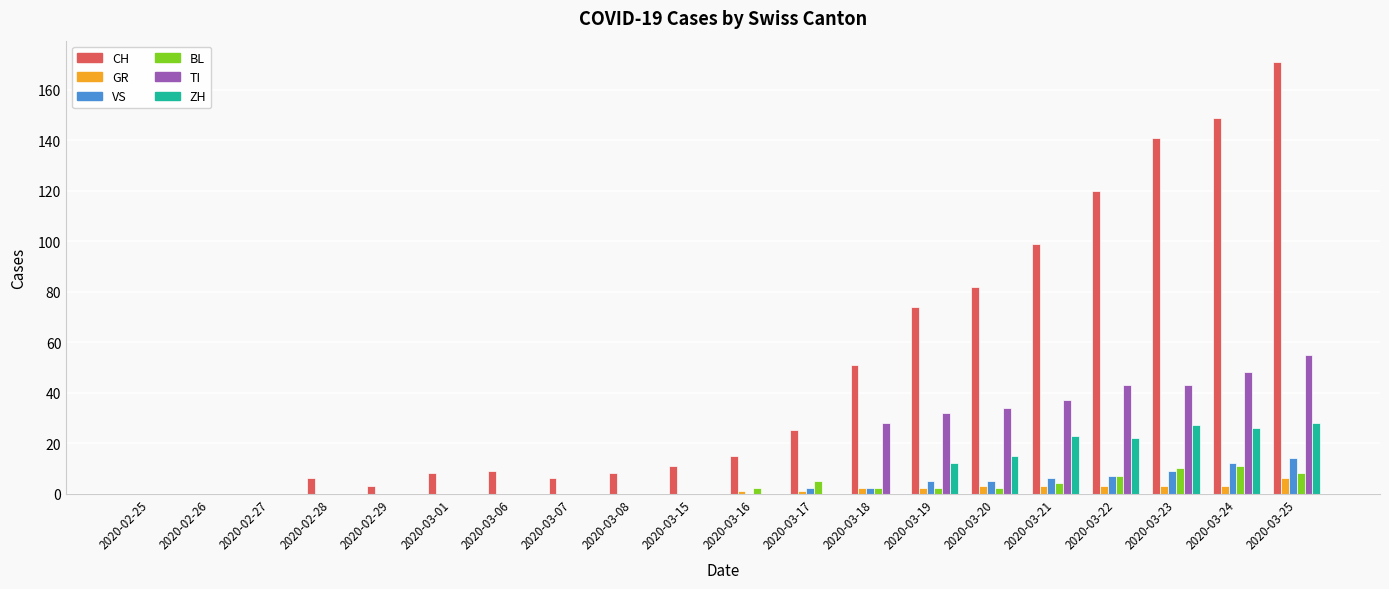

Which category has the highest value in the TI series?

2020-03-25